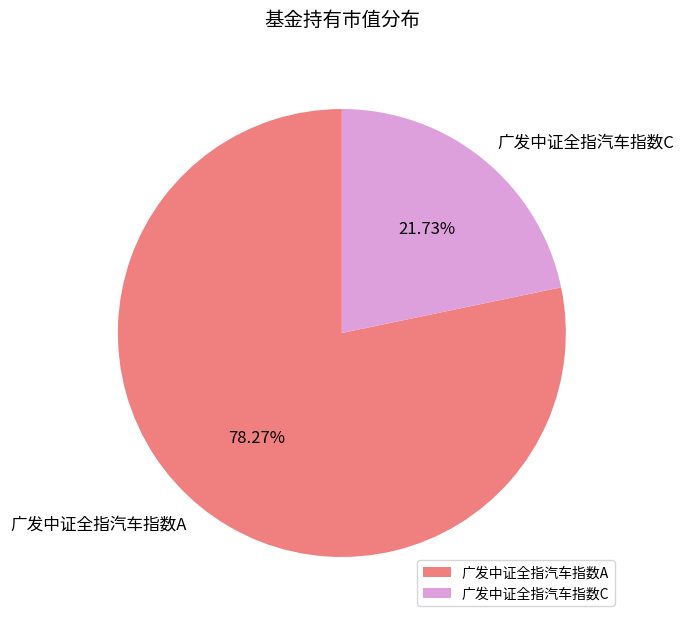

Which category accounts for the majority?

广发中证全指汽车指数A